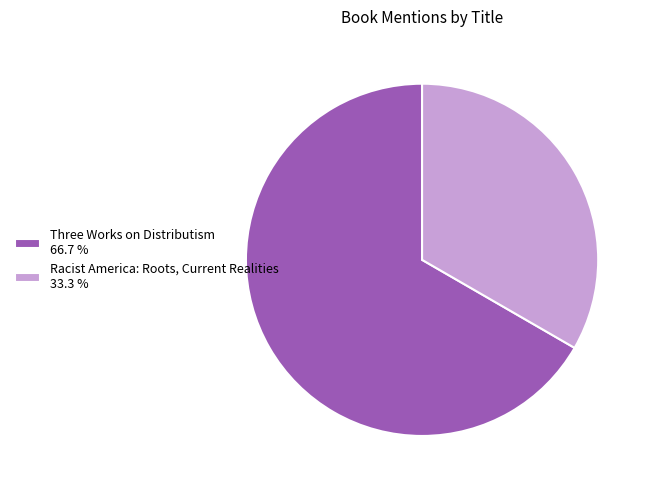

Is the sum of Three Works on Distributism 66.7 % and Racist America: Roots, Current Realities 33.3 % greater than half?

Yes